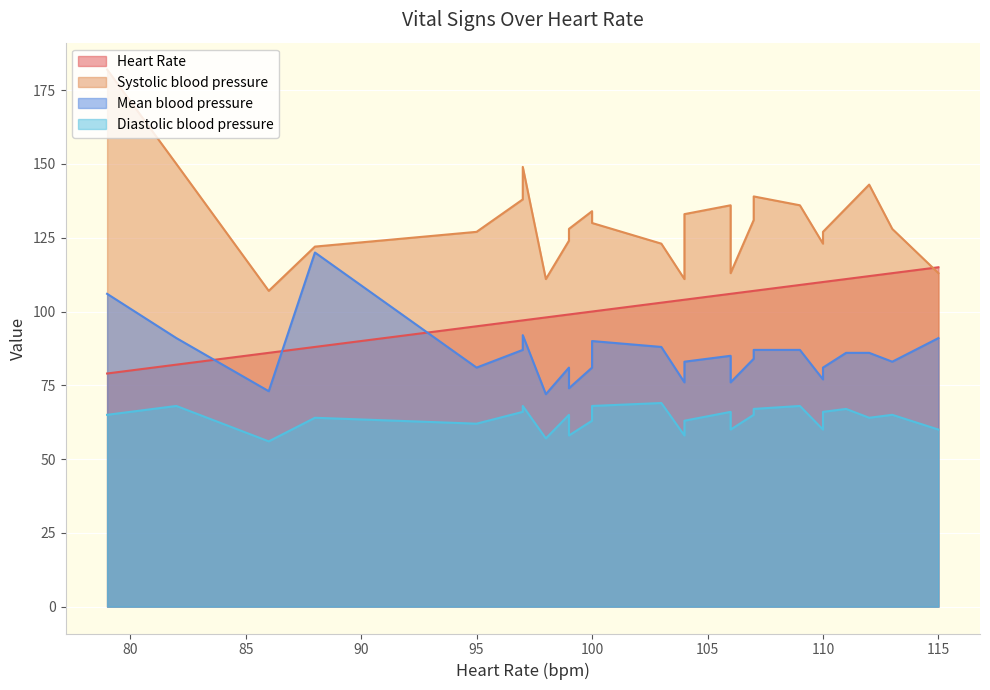

Rank the series by their maximum value, from lowest to highest.

Diastolic blood pressure, Heart Rate, Mean blood pressure, Systolic blood pressure